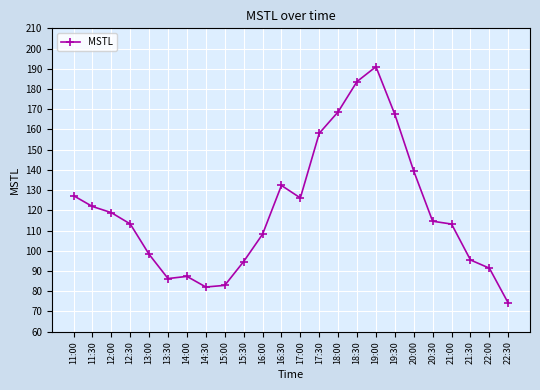

True or false: the data has more than 0 interior local peaks.

True